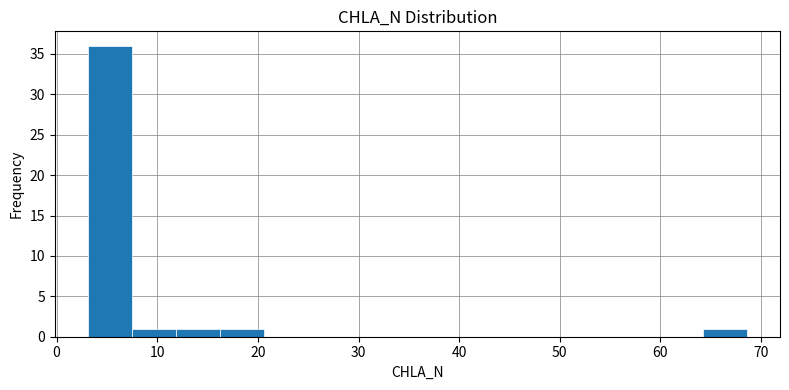

Reading left to right, list every bar in this chart as the range it spans on the x-axis followed by its height. Neither the bar edges nor the heights are printed on the chart, so give them approximately, as read against the axes.

3 to 7: 36
7 to 12: 1
12 to 16: 1
16 to 21: 1
21 to 25: 0
25 to 29: 0
29 to 34: 0
34 to 38: 0
38 to 42: 0
42 to 47: 0
47 to 51: 0
51 to 56: 0
56 to 60: 0
60 to 64: 0
64 to 69: 1